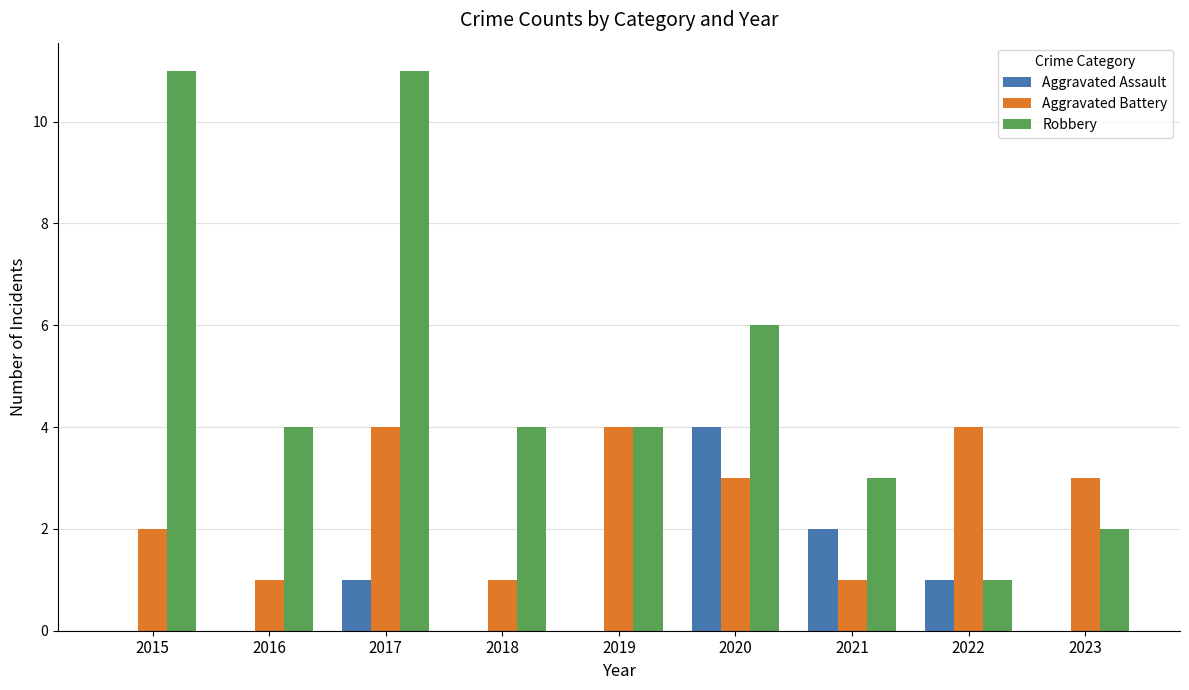

What is the difference between the Aggravated Battery values at 2021 and 2020?

2